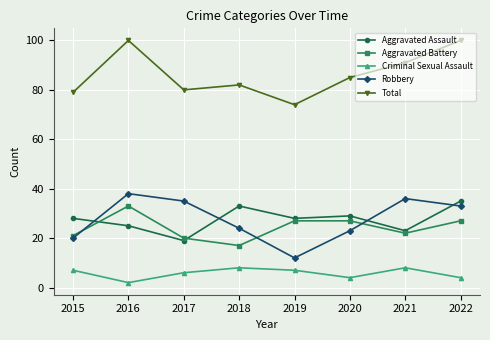

The value of Aggravated Battery at 2019 is 18. True or false?

False